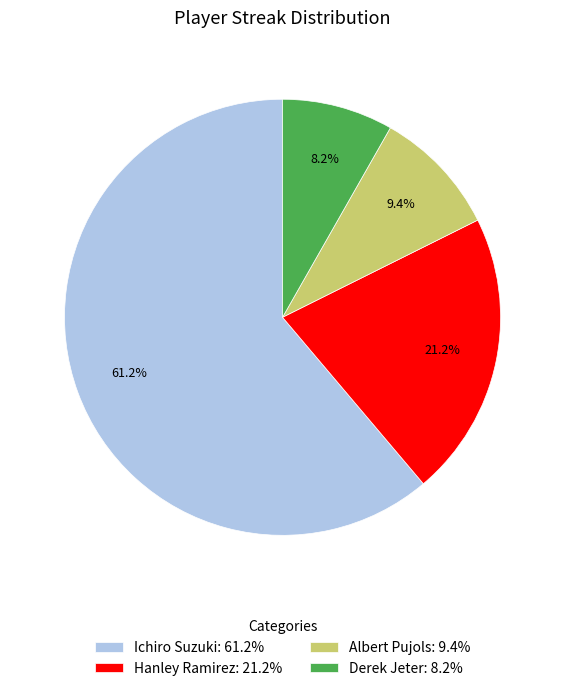

To the nearest percent, what is the difference between the largest and smallest slice percentages?

53%